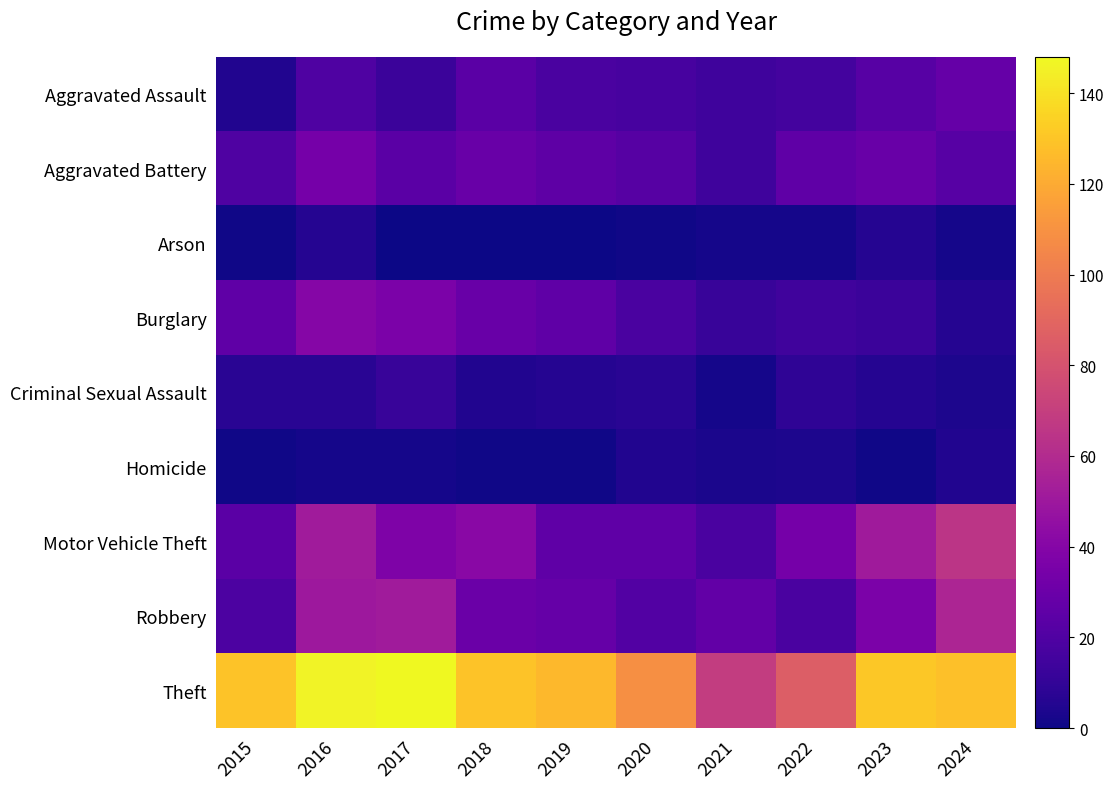

Reading left to right, what are all the values shown in this chart?

Aggravated Assault: 2015=5	2016=20	2017=13	2018=24	2019=18	2020=17	2021=14	2022=16	2023=23	2024=28
Aggravated Battery: 2015=20	2016=34	2017=24	2018=29	2019=25	2020=22	2021=14	2022=26	2023=29	2024=23
Arson: 2015=1	2016=6	2017=0	2018=0	2019=0	2020=1	2021=2	2022=2	2023=6	2024=2
Burglary: 2015=26	2016=40	2017=36	2018=29	2019=26	2020=18	2021=12	2022=15	2023=13	2024=6
Criminal Sexual Assault: 2015=7	2016=7	2017=12	2018=5	2019=6	2020=7	2021=2	2022=9	2023=6	2024=4
Homicide: 2015=1	2016=2	2017=2	2018=1	2019=1	2020=5	2021=3	2022=4	2023=1	2024=5
Motor Vehicle Theft: 2015=24	2016=52	2017=37	2018=42	2019=26	2020=26	2021=18	2022=34	2023=51	2024=65
Robbery: 2015=19	2016=50	2017=52	2018=30	2019=28	2020=21	2021=27	2022=18	2023=36	2024=57
Theft: 2015=129	2016=146	2017=148	2018=129	2019=125	2020=109	2021=69	2022=86	2023=131	2024=128